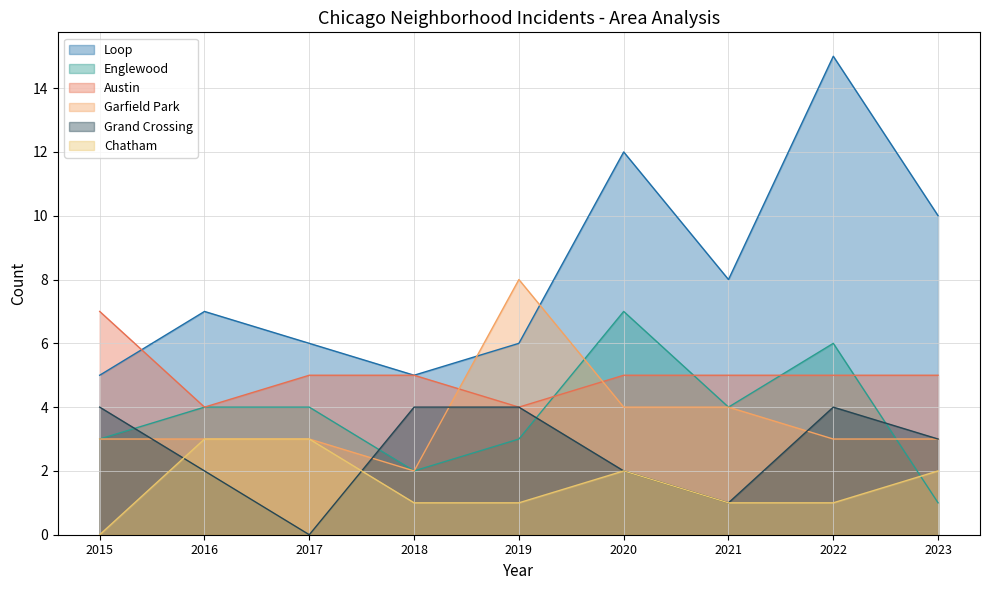

Which series has the widest spread of values?

Loop